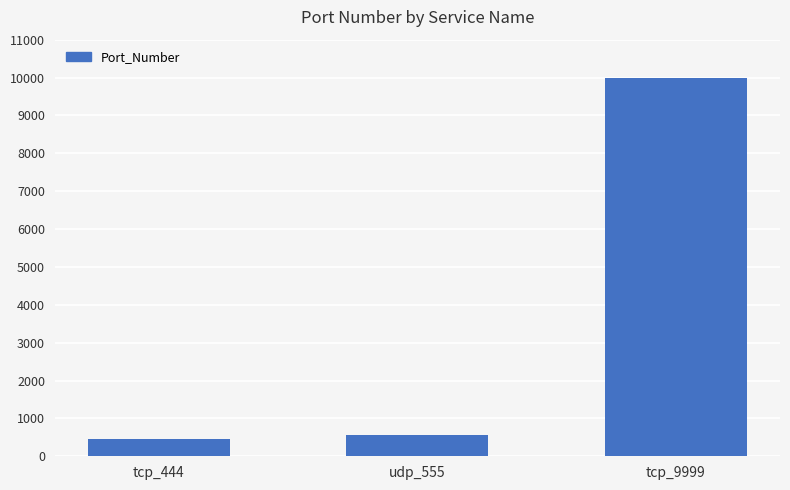

The value at udp_555 is 555. True or false?

True